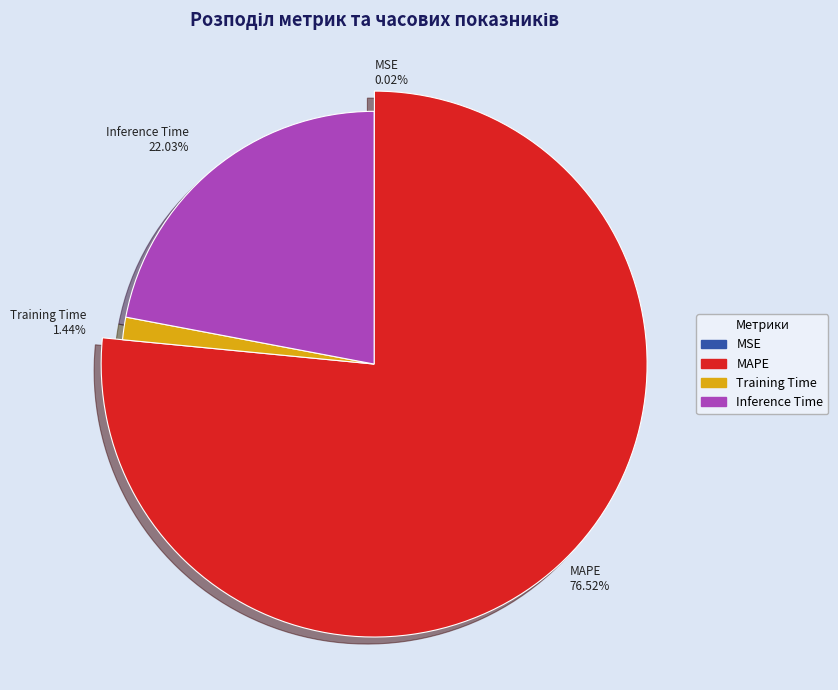

Does any single category account for the majority?

Yes